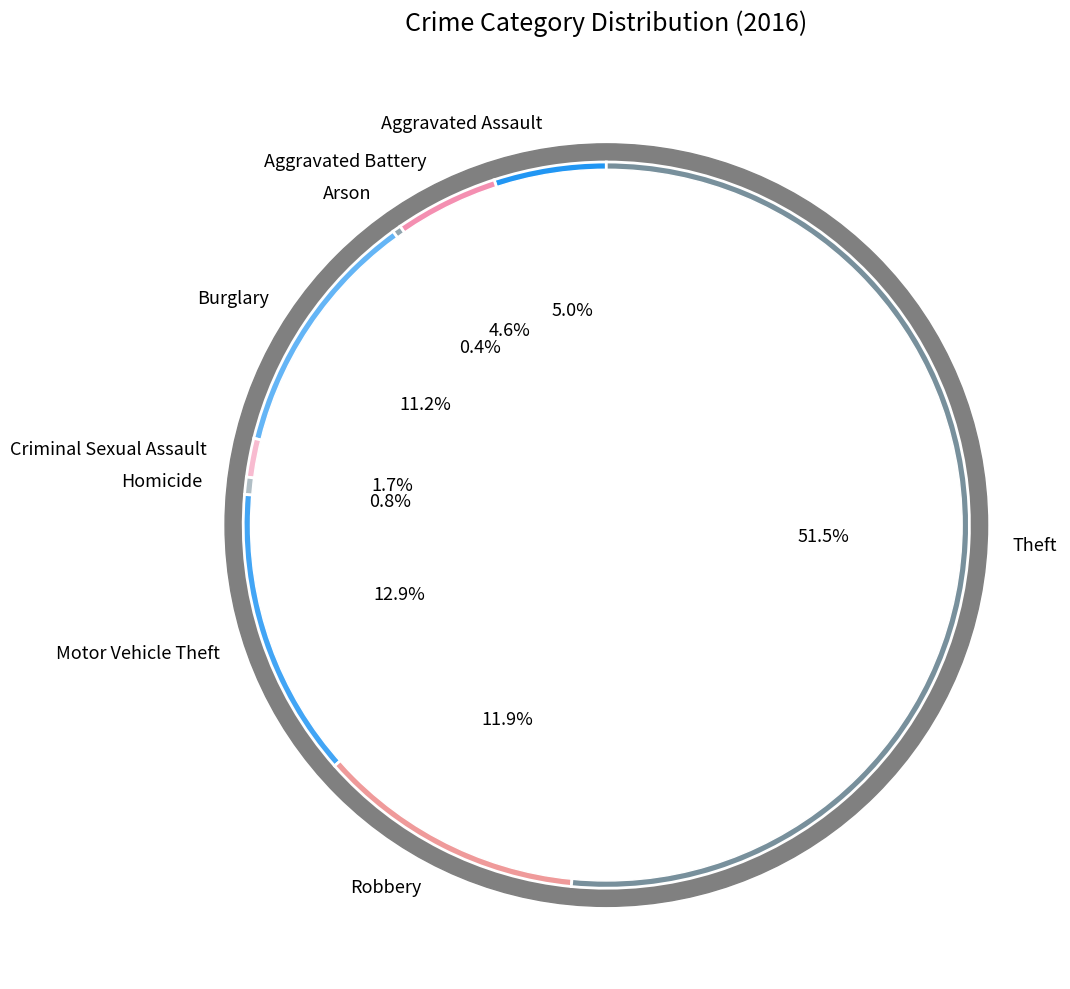

What percentage is the Motor Vehicle Theft slice, to the nearest percent?

13%